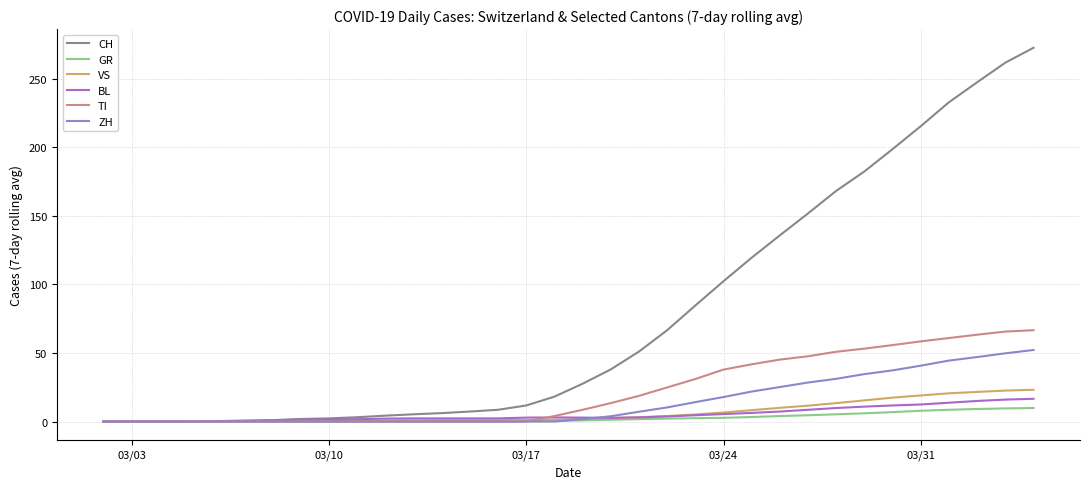

Which series has the largest range (max minus min)?

CH